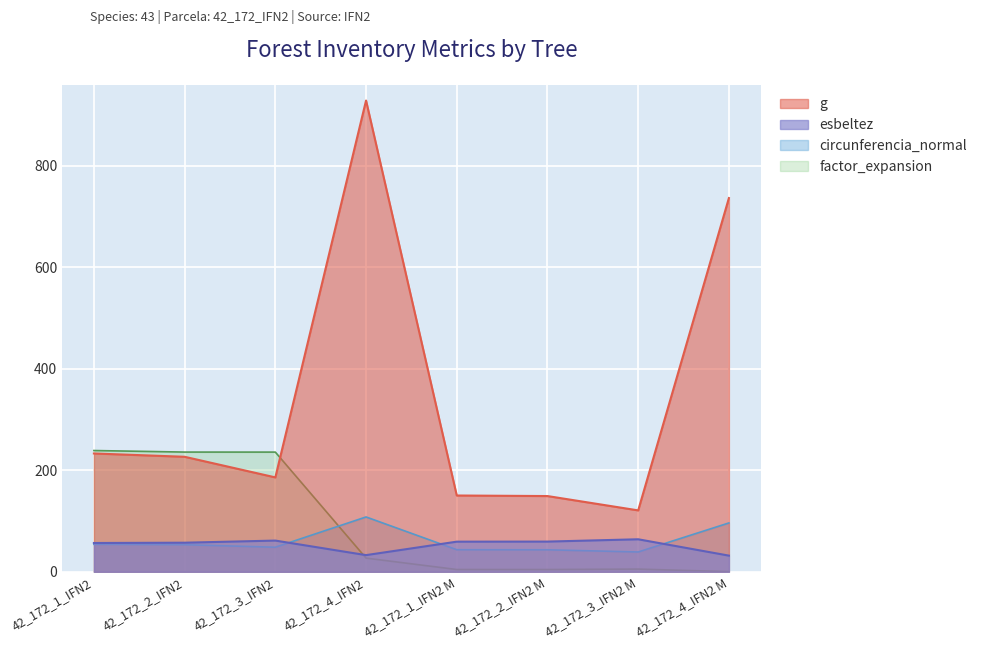

Count the number of categories in the chart.

8